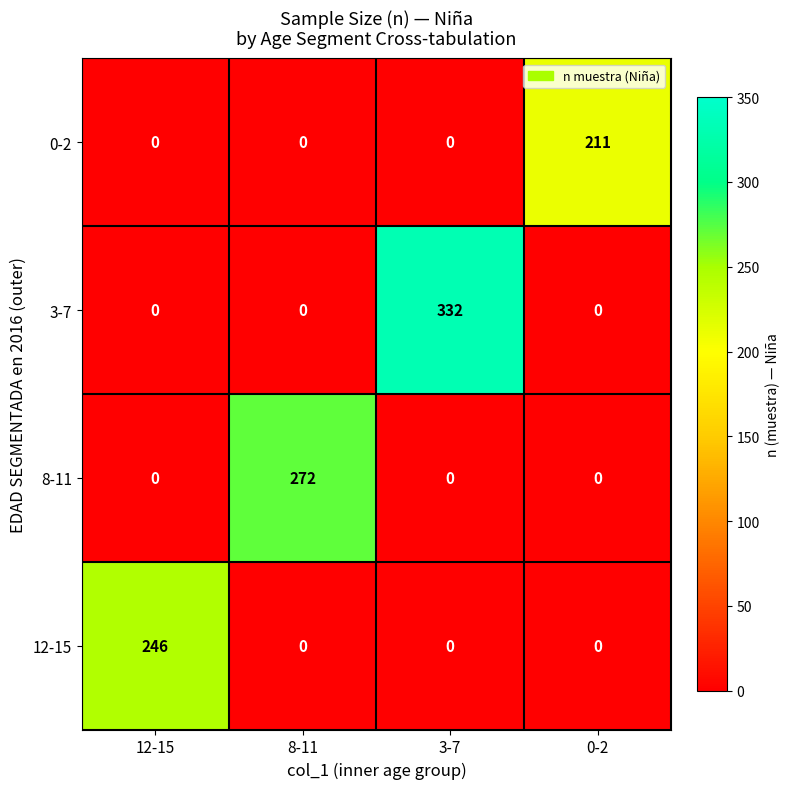

The value of 0-2 at 3-7 is 122. True or false?

False